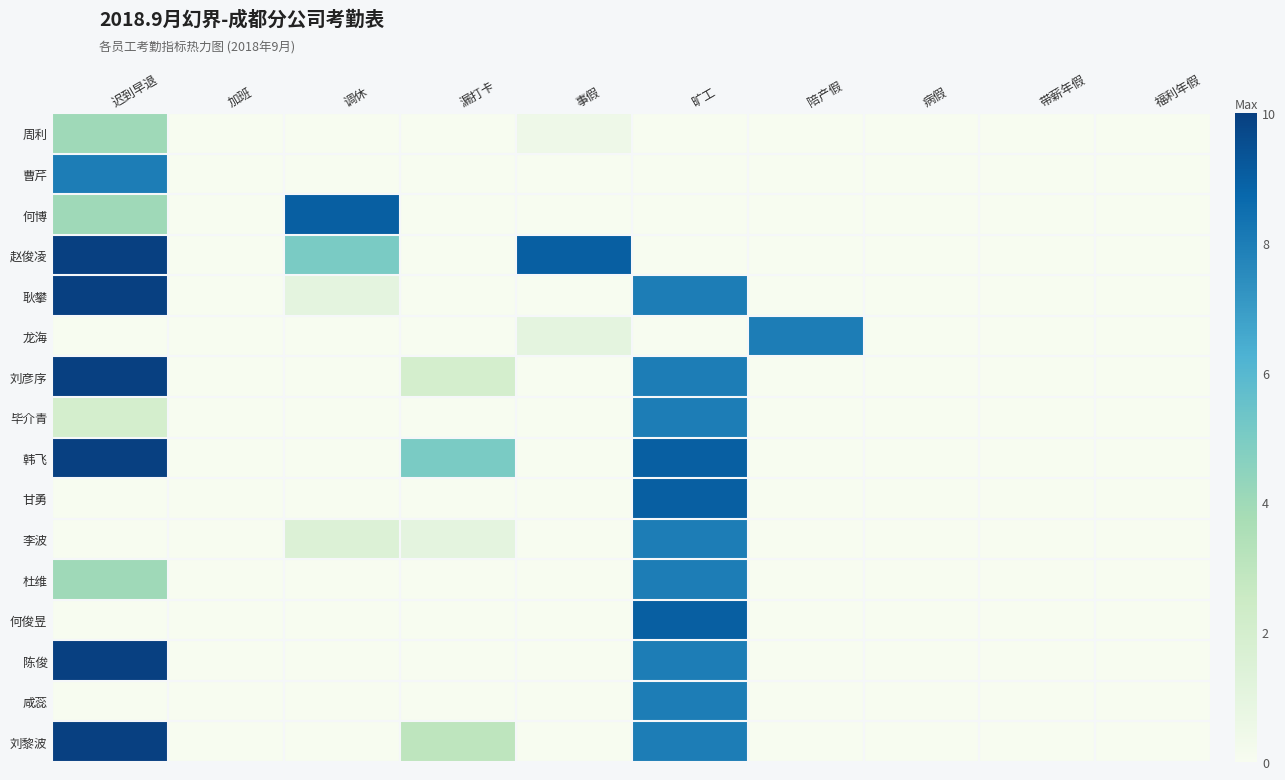

Reading left to right, list all the values displayed in this chart.

周利: 迟到早退=4.0	加班=0.0	调休=0.0	漏打卡=0.0	事假=0.5	旷工=0.0	陪产假=0.0	病假=0.0	带薪年假=0.0	福利年假=0.0
曹芹: 迟到早退=8.0	加班=0.0	调休=0.0	漏打卡=0.0	事假=0.0	旷工=0.0	陪产假=0.0	病假=0.0	带薪年假=0.0	福利年假=0.0
何博: 迟到早退=4.0	加班=0.0	调休=9.0	漏打卡=0.0	事假=0.0	旷工=0.0	陪产假=0.0	病假=0.0	带薪年假=0.0	福利年假=0.0
赵俊凌: 迟到早退=10.0	加班=0.0	调休=5.0	漏打卡=0.0	事假=9.0	旷工=0.0	陪产假=0.0	病假=0.0	带薪年假=0.0	福利年假=0.0
耿攀: 迟到早退=10.0	加班=0.0	调休=1.0	漏打卡=0.0	事假=0.0	旷工=8.0	陪产假=0.0	病假=0.0	带薪年假=0.0	福利年假=0.0
龙海: 迟到早退=0.0	加班=0.0	调休=0.0	漏打卡=0.0	事假=1.0	旷工=0.0	陪产假=8.0	病假=0.0	带薪年假=0.0	福利年假=0.0
刘彦序: 迟到早退=10.0	加班=0.0	调休=0.0	漏打卡=2.0	事假=0.0	旷工=8.0	陪产假=0.0	病假=0.0	带薪年假=0.0	福利年假=0.0
毕介青: 迟到早退=2.0	加班=0.0	调休=0.0	漏打卡=0.0	事假=0.0	旷工=8.0	陪产假=0.0	病假=0.0	带薪年假=0.0	福利年假=0.0
韩飞: 迟到早退=10.0	加班=0.0	调休=0.0	漏打卡=5.0	事假=0.0	旷工=9.0	陪产假=0.0	病假=0.0	带薪年假=0.0	福利年假=0.0
甘勇: 迟到早退=0.0	加班=0.0	调休=0.0	漏打卡=0.0	事假=0.0	旷工=9.0	陪产假=0.0	病假=0.0	带薪年假=0.0	福利年假=0.0
李波: 迟到早退=0.0	加班=0.0	调休=1.5	漏打卡=1.0	事假=0.0	旷工=8.0	陪产假=0.0	病假=0.0	带薪年假=0.0	福利年假=0.0
杜维: 迟到早退=4.0	加班=0.0	调休=0.0	漏打卡=0.0	事假=0.0	旷工=8.0	陪产假=0.0	病假=0.0	带薪年假=0.0	福利年假=0.0
何俊昱: 迟到早退=0.0	加班=0.0	调休=0.0	漏打卡=0.0	事假=0.0	旷工=9.0	陪产假=0.0	病假=0.0	带薪年假=0.0	福利年假=0.0
陈俊: 迟到早退=10.0	加班=0.0	调休=0.0	漏打卡=0.0	事假=0.0	旷工=8.0	陪产假=0.0	病假=0.0	带薪年假=0.0	福利年假=0.0
咸蕊: 迟到早退=0.0	加班=0.0	调休=0.0	漏打卡=0.0	事假=0.0	旷工=8.0	陪产假=0.0	病假=0.0	带薪年假=0.0	福利年假=0.0
刘黎波: 迟到早退=10.0	加班=0.0	调休=0.0	漏打卡=3.0	事假=0.0	旷工=8.0	陪产假=0.0	病假=0.0	带薪年假=0.0	福利年假=0.0